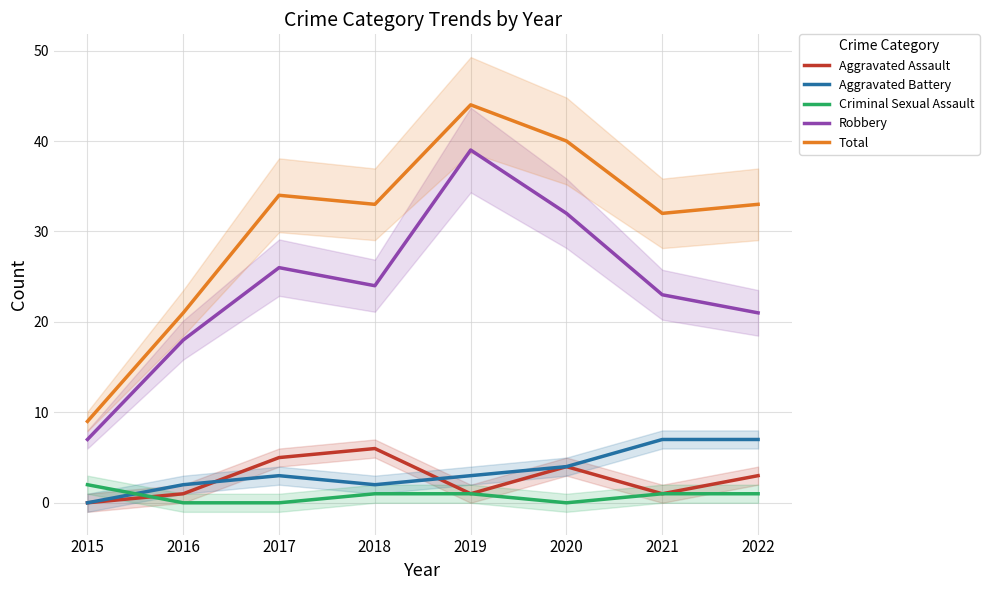

Is this an area chart (filled region under the line)?

No